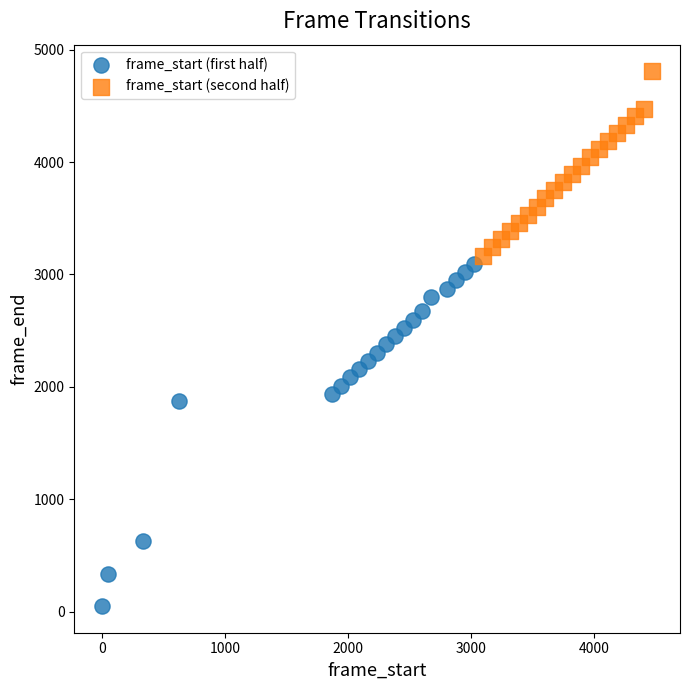

Which series contains the lowest Y value?

frame_start (first half)